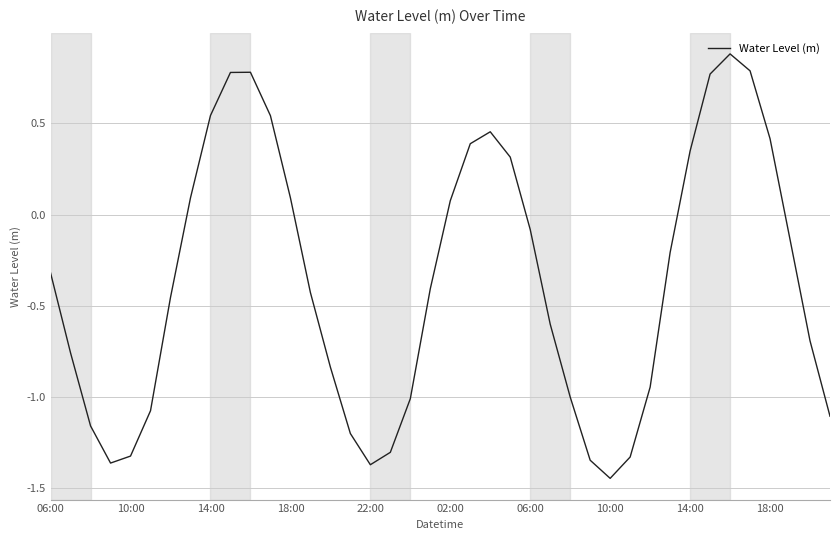

What is the maximum value shown in the chart?

0.9